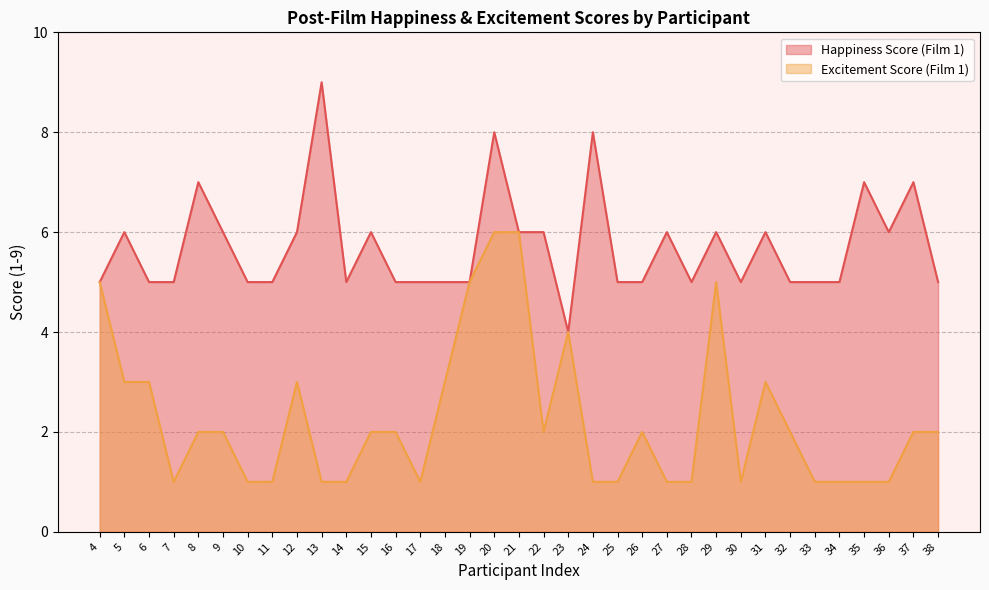

How many lines are shown in the chart?

2